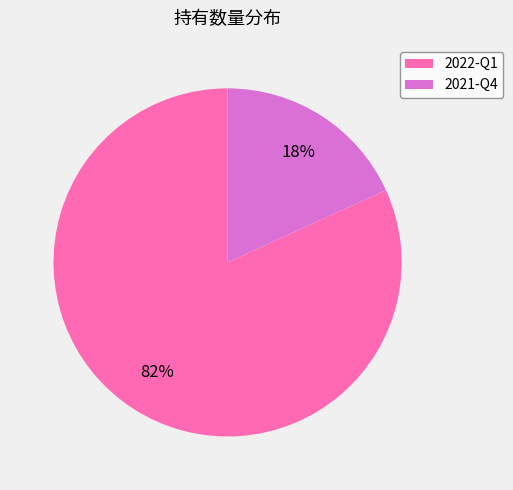

Does 2022-Q1 represent more than half of the total?

Yes